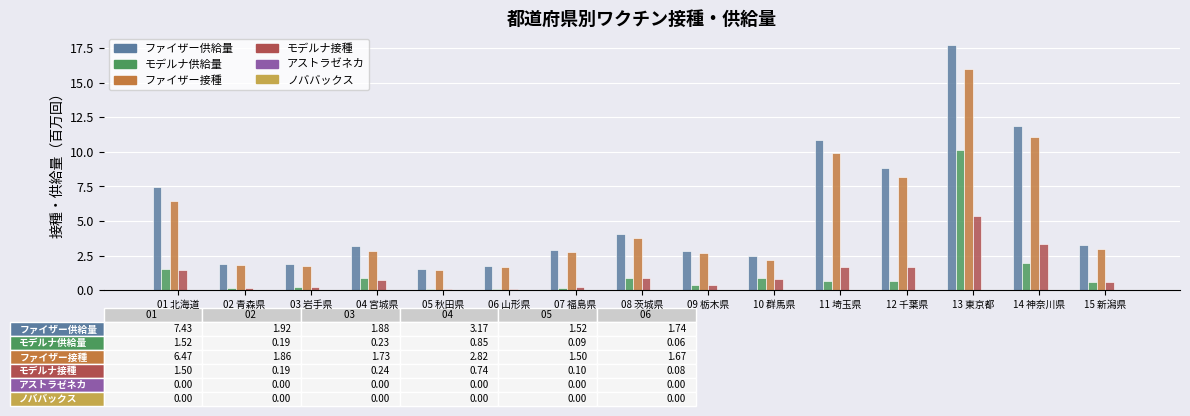

Read the ファイザー接種 value at 01 北海道
.

6.5